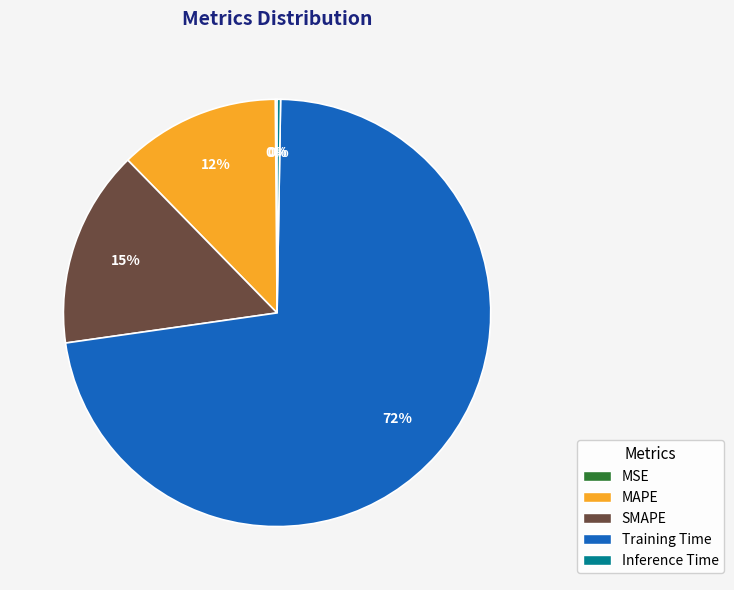

What percentage is the MAPE slice, to the nearest percent?

12%